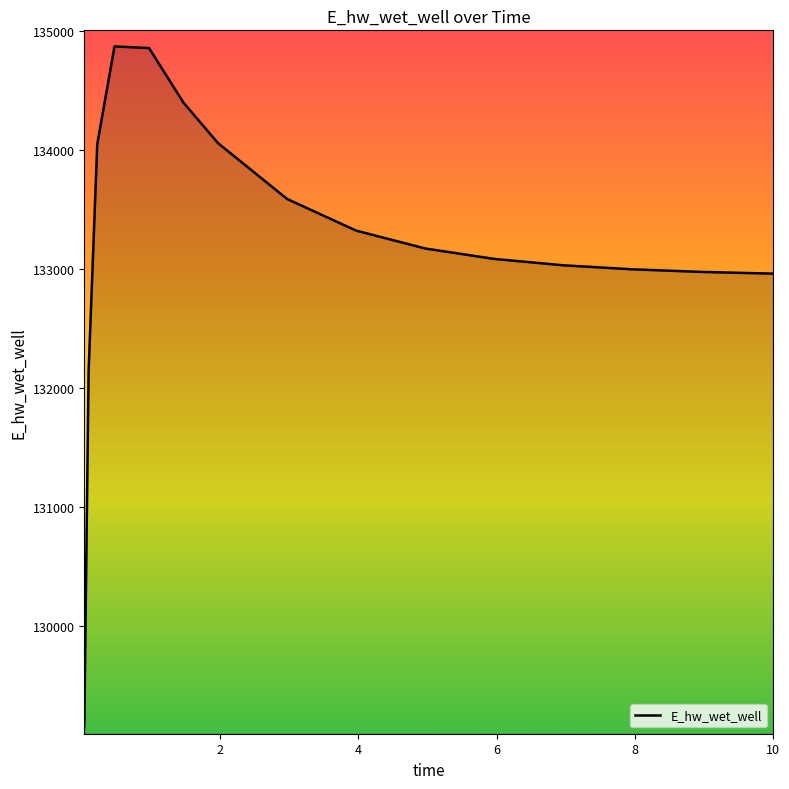

What is the minimum value shown in the chart?

129161.2